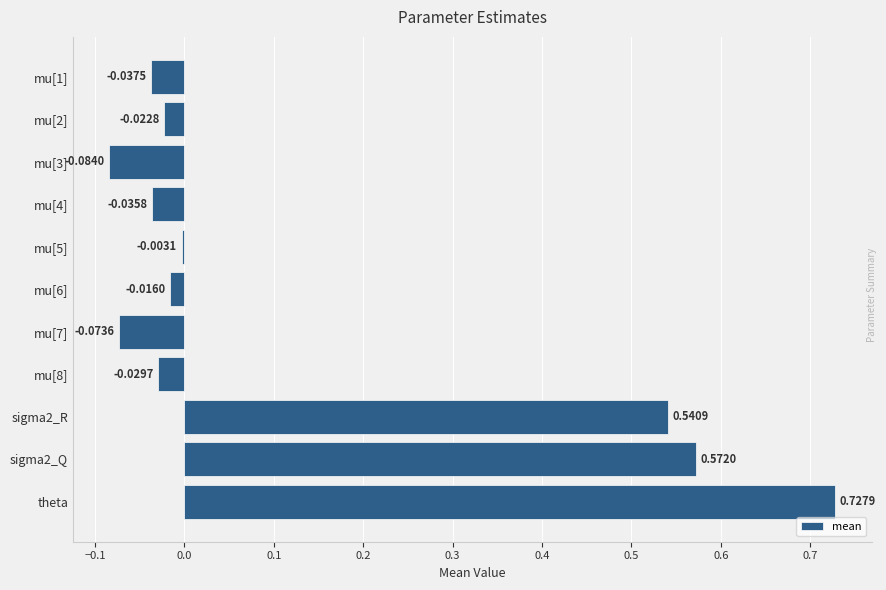

What is the difference between the maximum and minimum values?

0.8